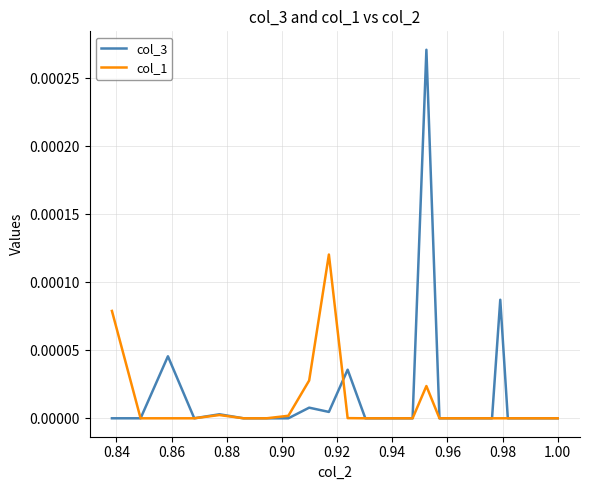

List the series in order of their peak value, highest first.

col_3, col_1